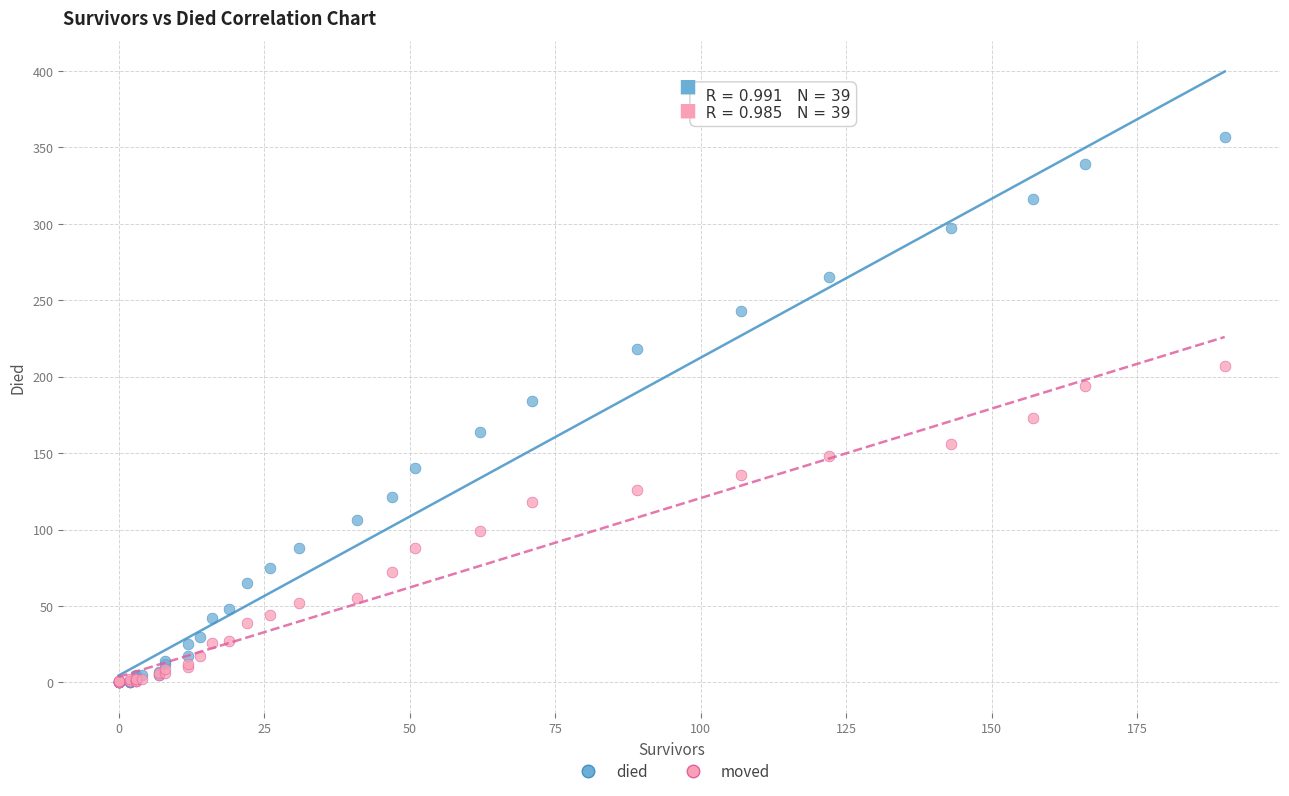

Which series reaches the maximum Y coordinate?

died